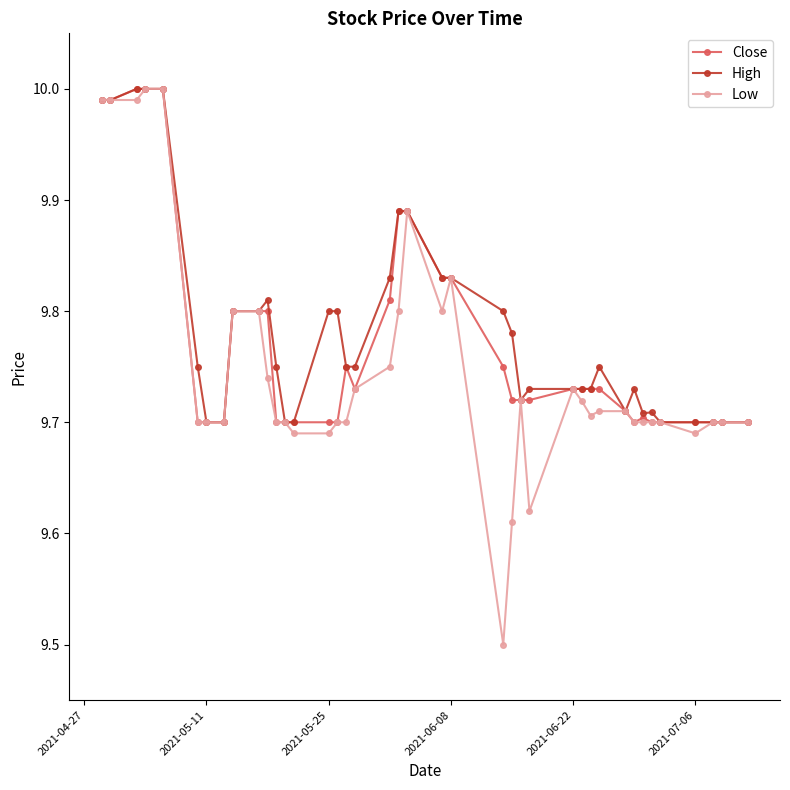

What are all the series names shown in the legend?

Close, High, Low